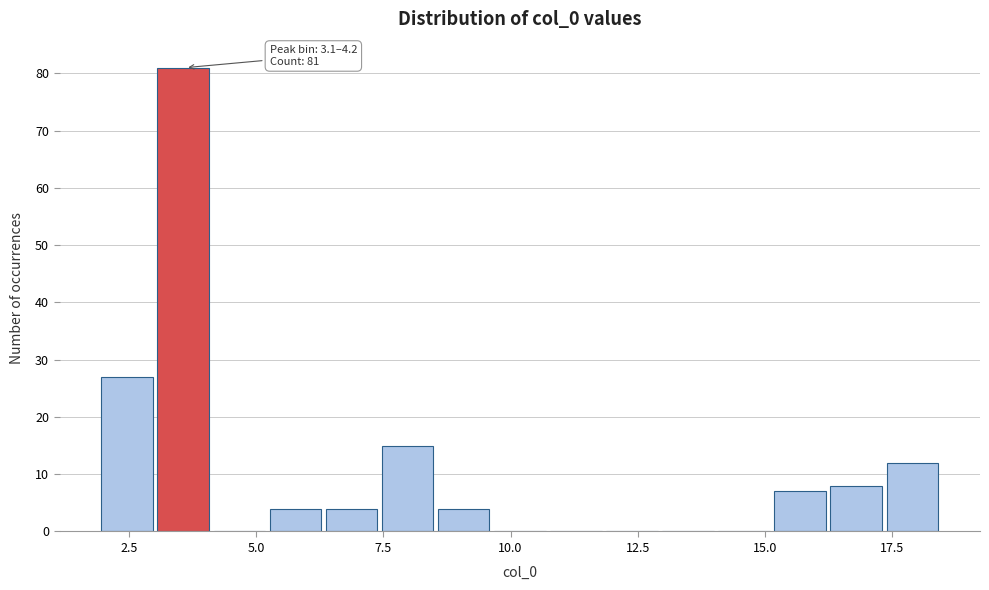

Around what value on the x-axis is the tallest bar? Give the approximate position of its centre, as read against the axis.

3.5